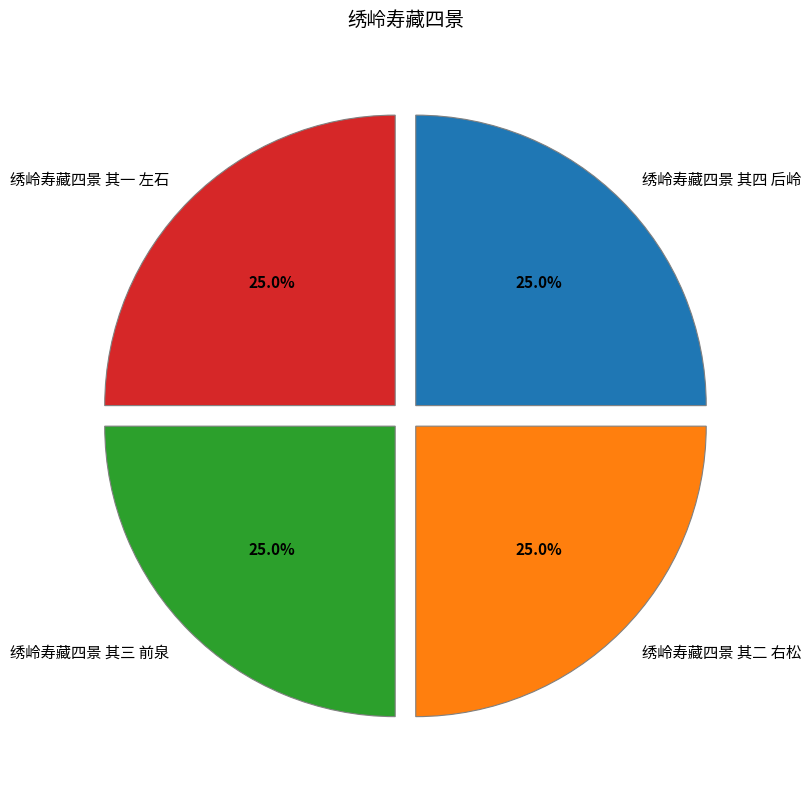

Is there a majority slice in this chart?

No